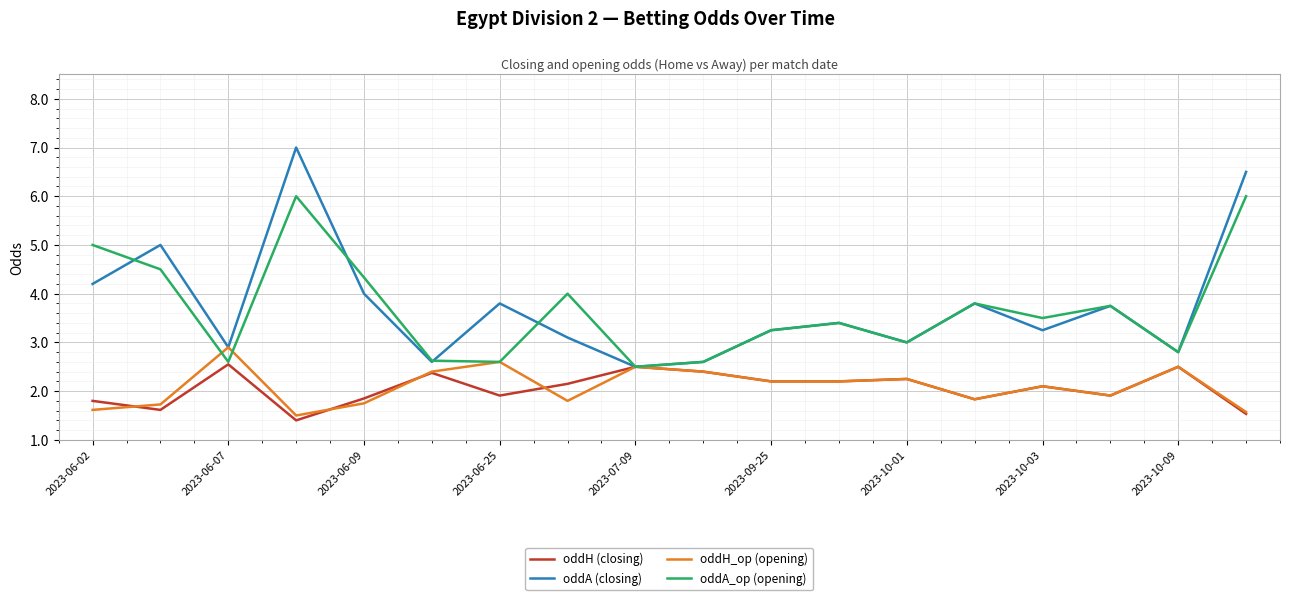

What is the average value of the oddA (closing) series?

3.7